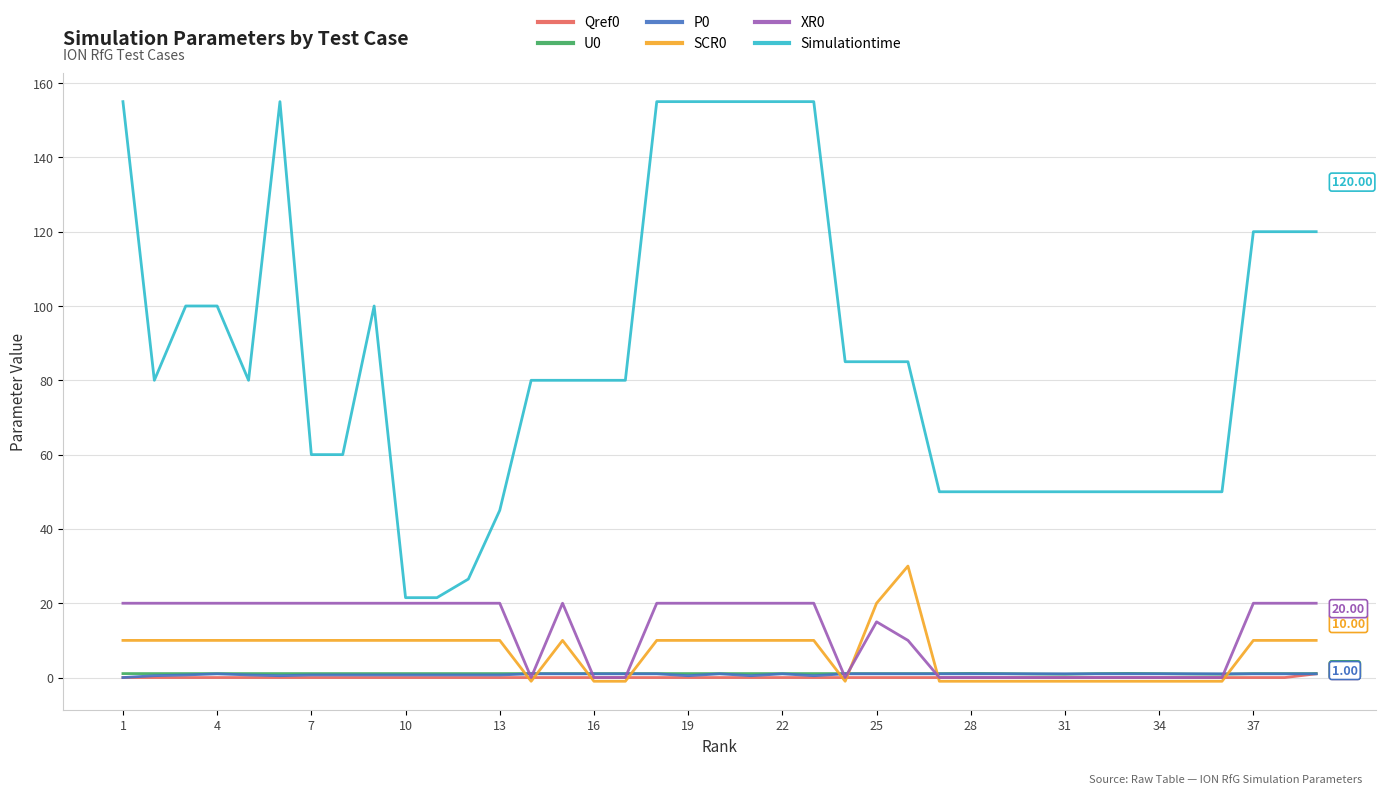

Which series has the largest total across all categories?

Simulationtime